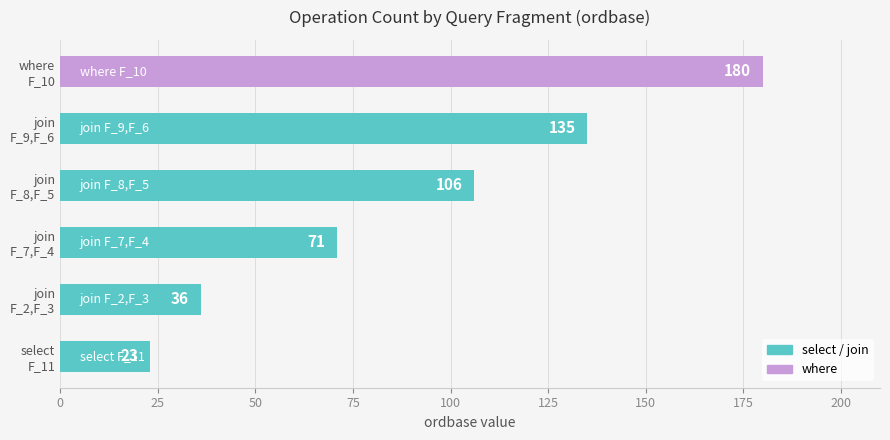

List the labels in order of value, largest first.

where
F_10, join
F_9,F_6, join
F_8,F_5, join
F_7,F_4, join
F_2,F_3, select
F_11